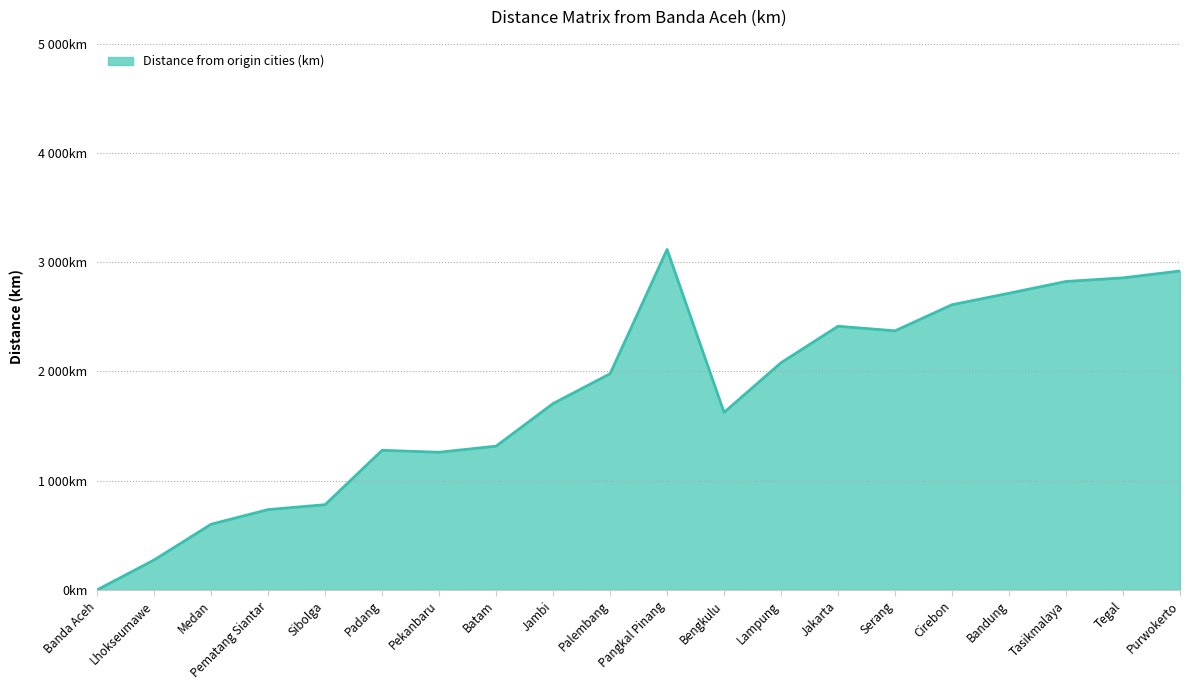

Which category has the lowest value across all series?

Banda Aceh